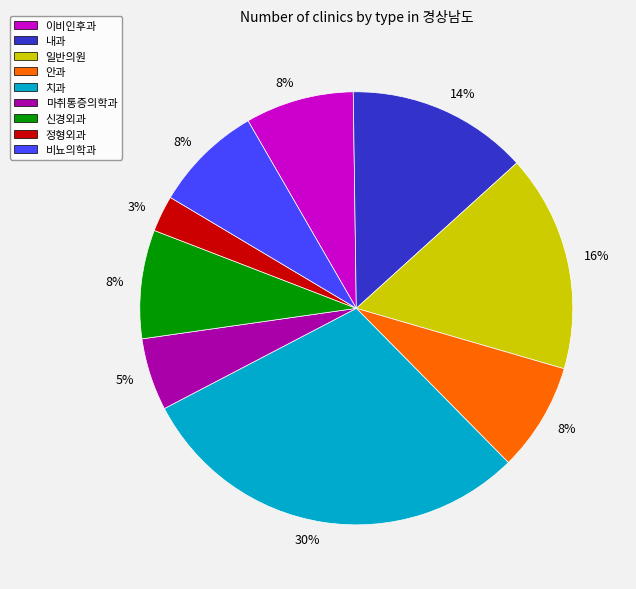

How many segments does this pie chart have?

9